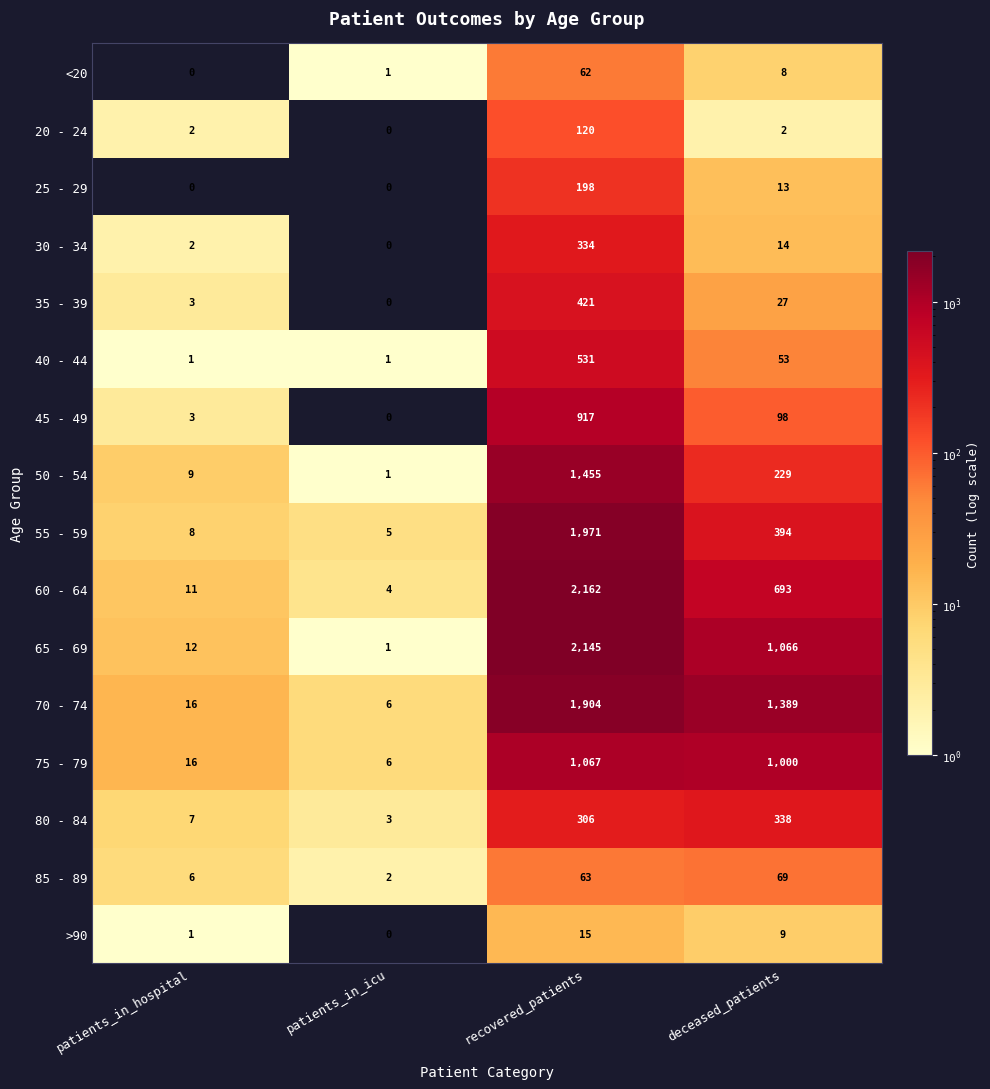

The value of 20 - 24 at recovered_patients is 120. True or false?

True